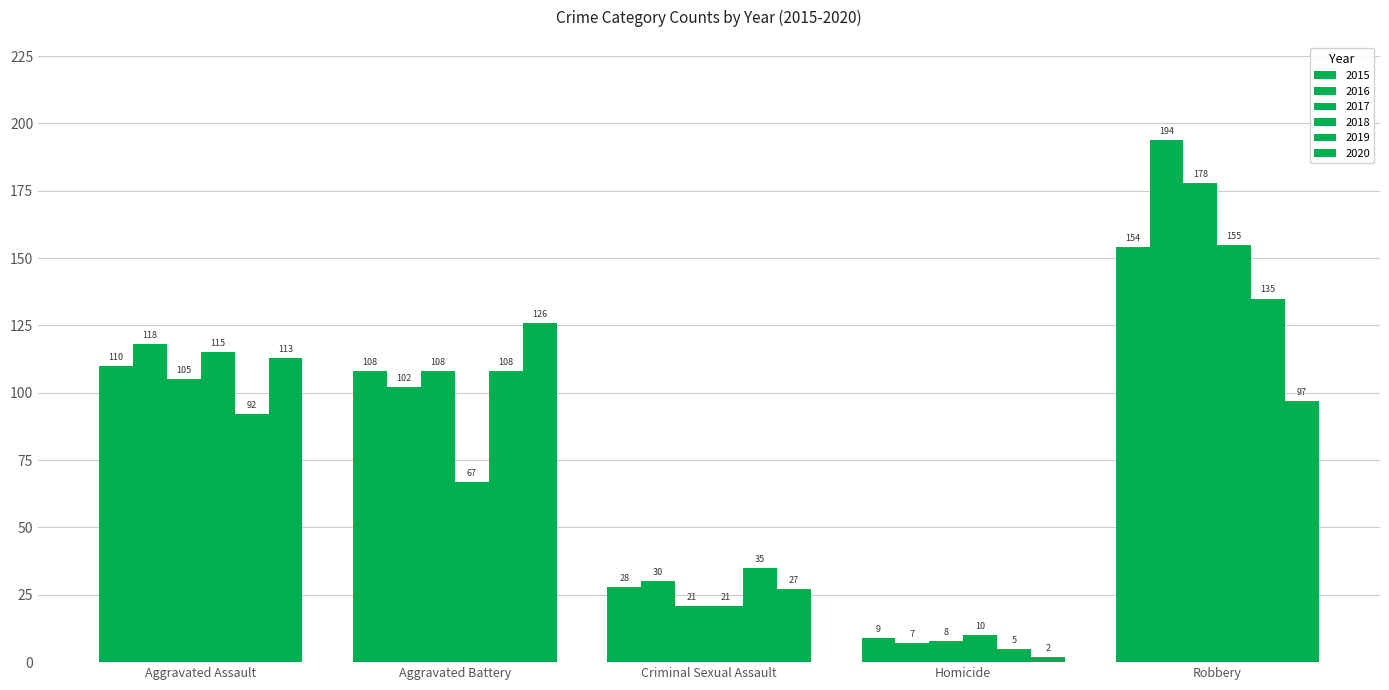

How many data points does each series have?

5